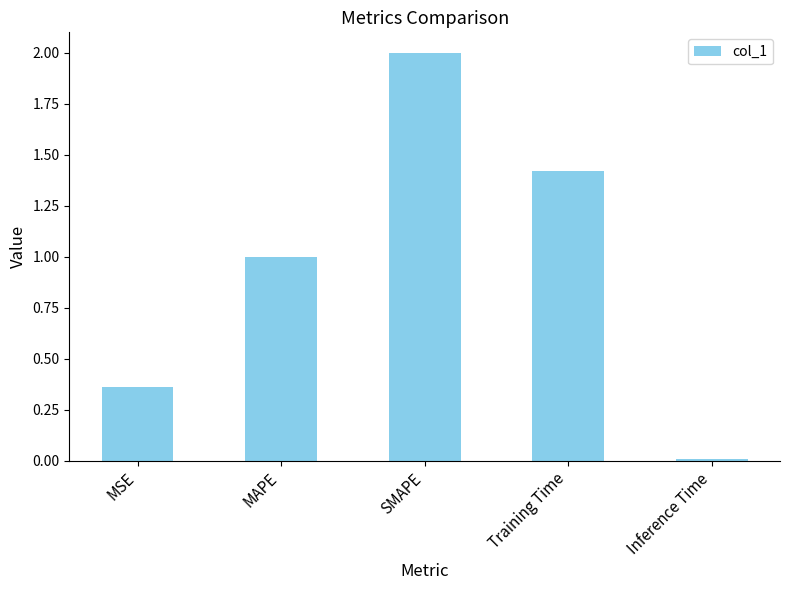

What is the sum of the values at MSE and SMAPE?

2.4